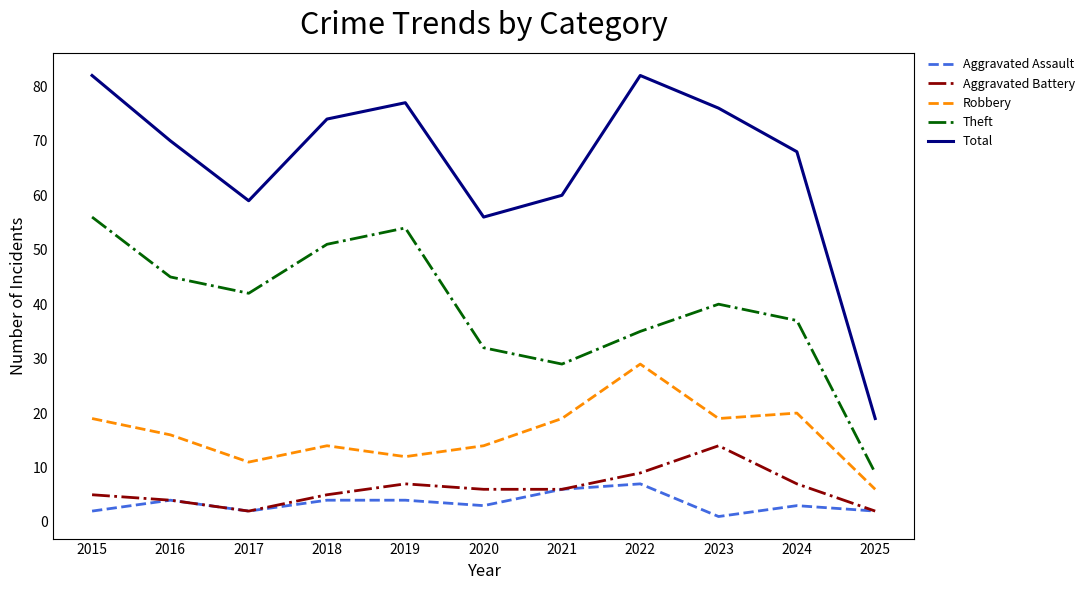

Which series has the largest total across all categories?

Total